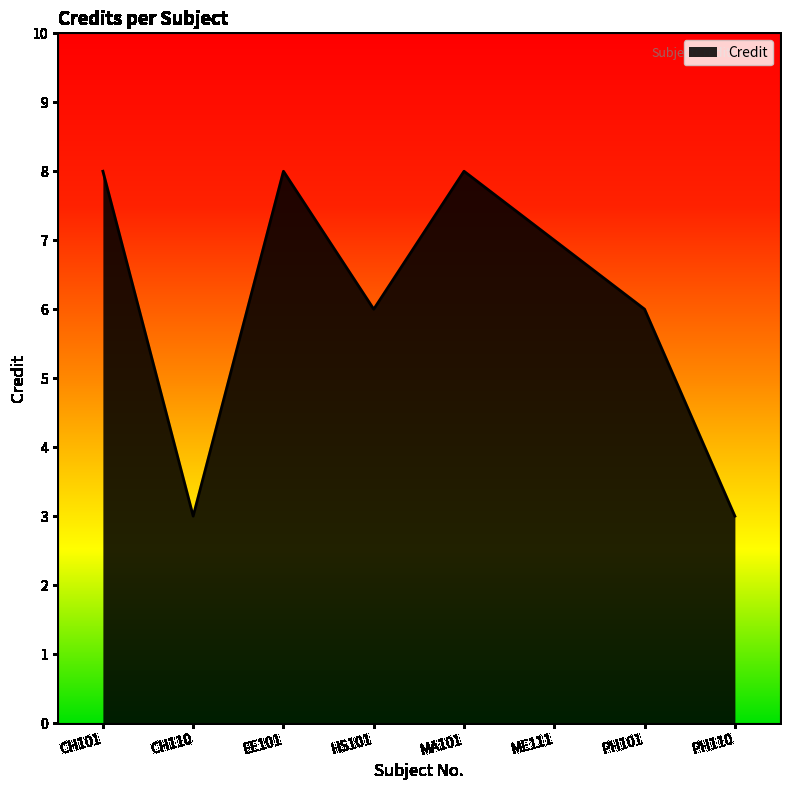

What is the change in value from CH110 to MA101?

+5